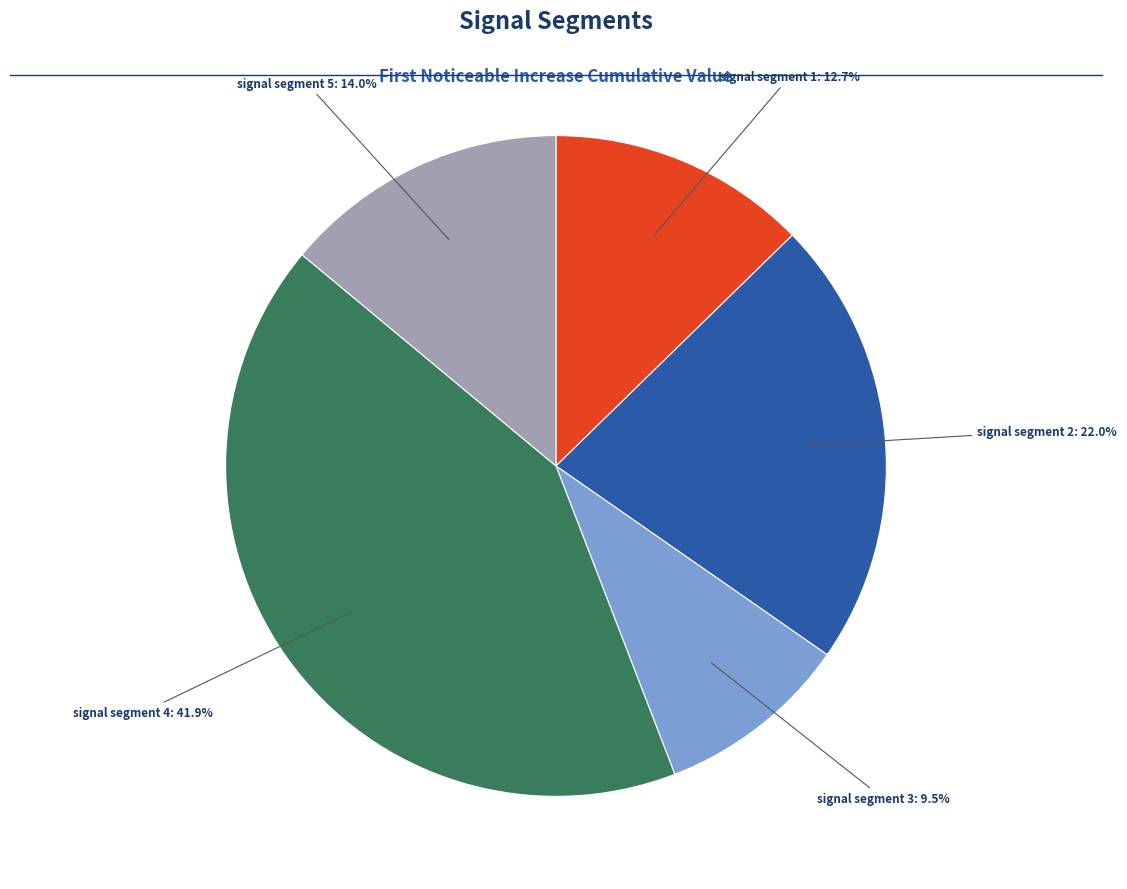

Does any single category account for the majority?

No